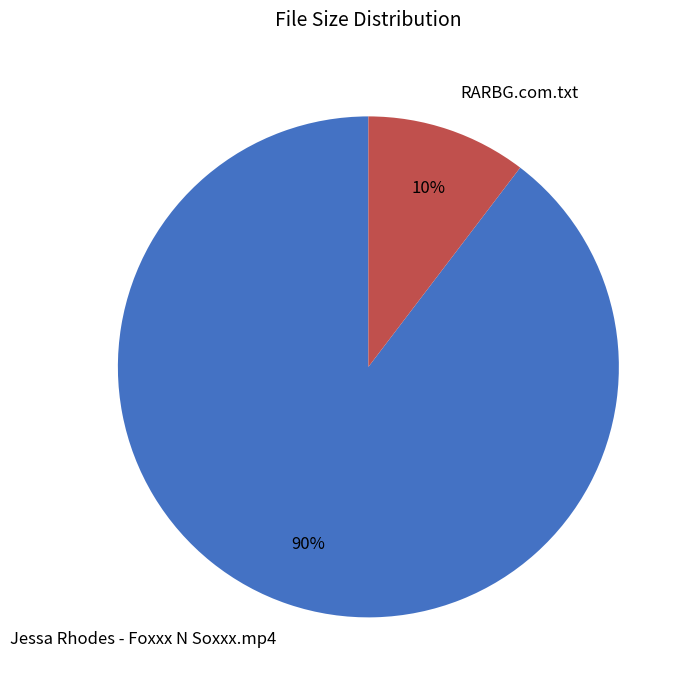

How many segments does this pie chart have?

2